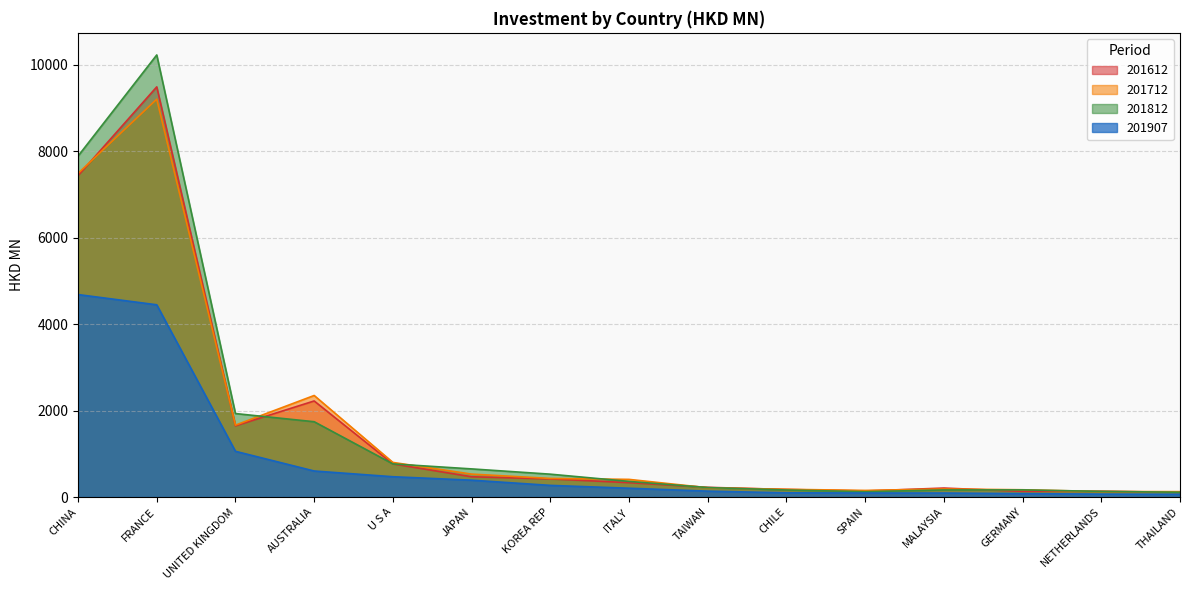

True or false: 201612 has a value of 9491.7 at FRANCE.

True